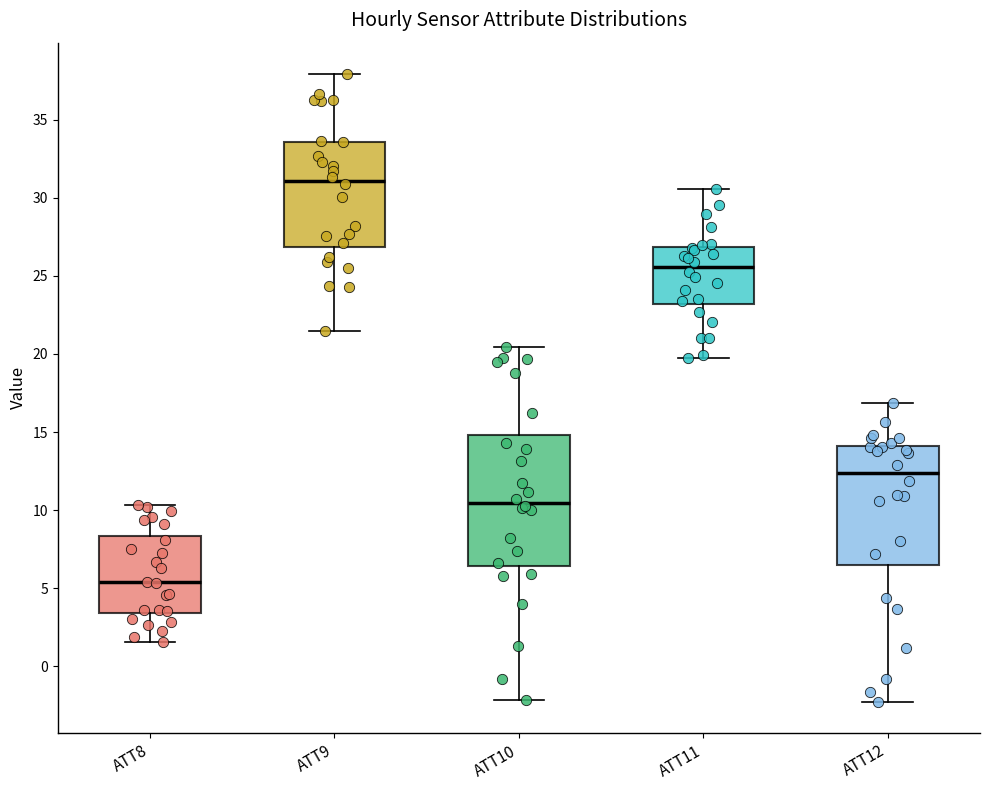

Where is the upper edge of the box for ATT8 on the y-axis? The values are not printed on the chart, so give them approximately, as read against the axis.

8.5